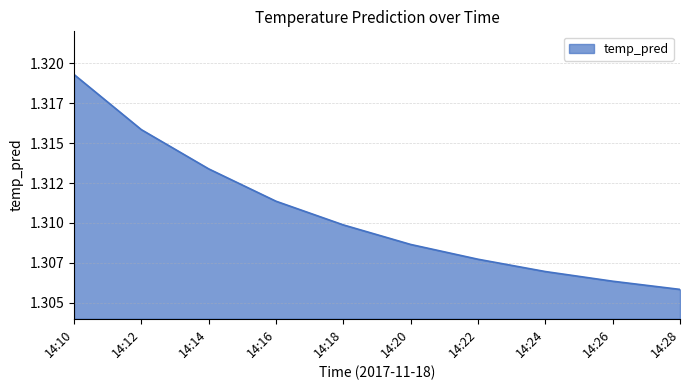

Does the chart display data point markers on the line(s)?

No